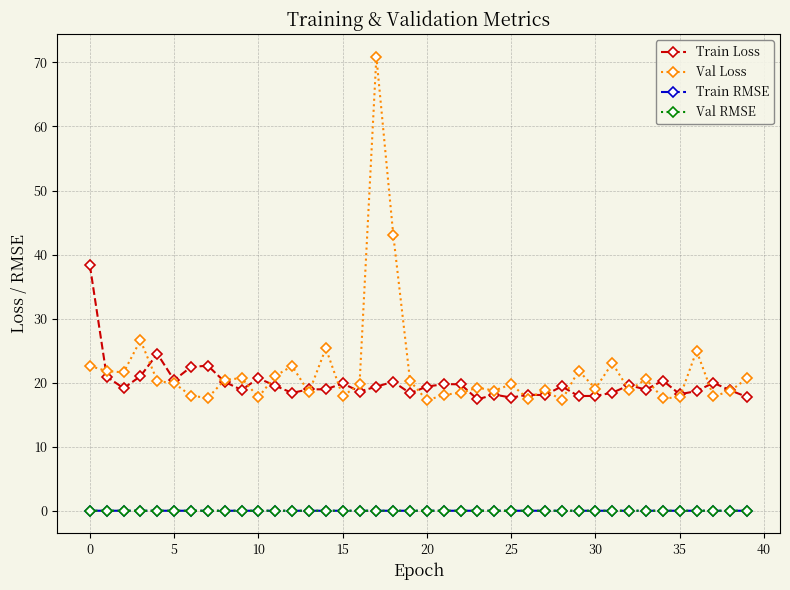

What is the value of the Val Loss point at the 32nd from the left?

23.0